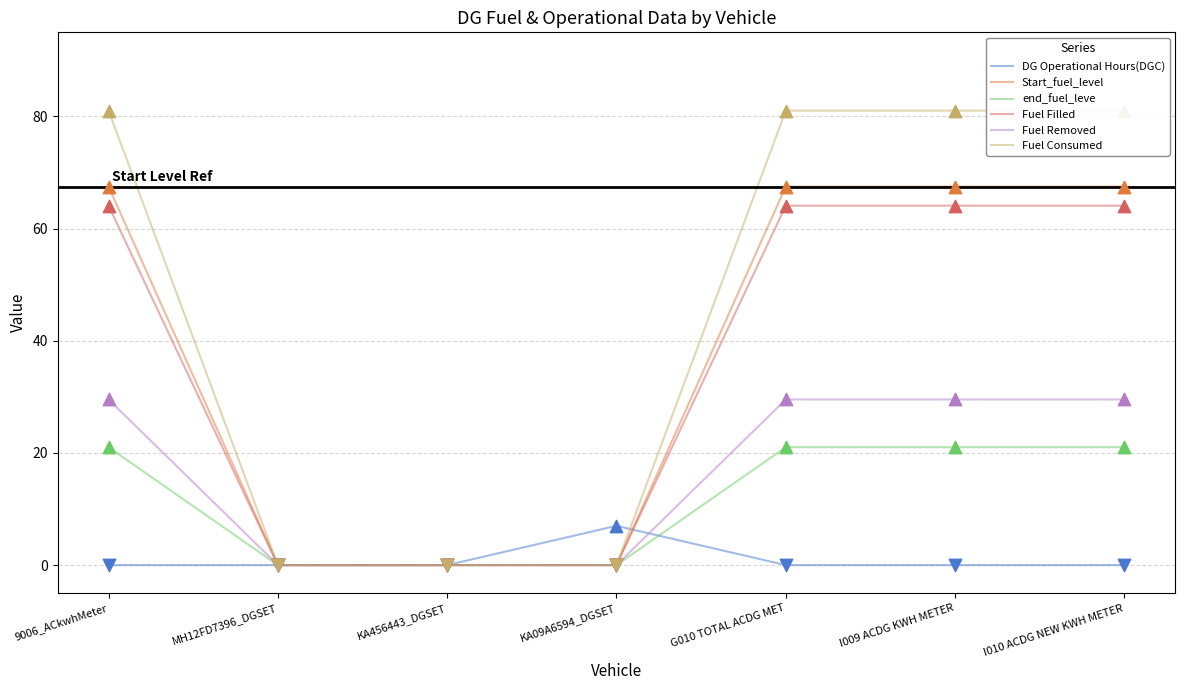

At how many categories does at least one series exceed 15?

4